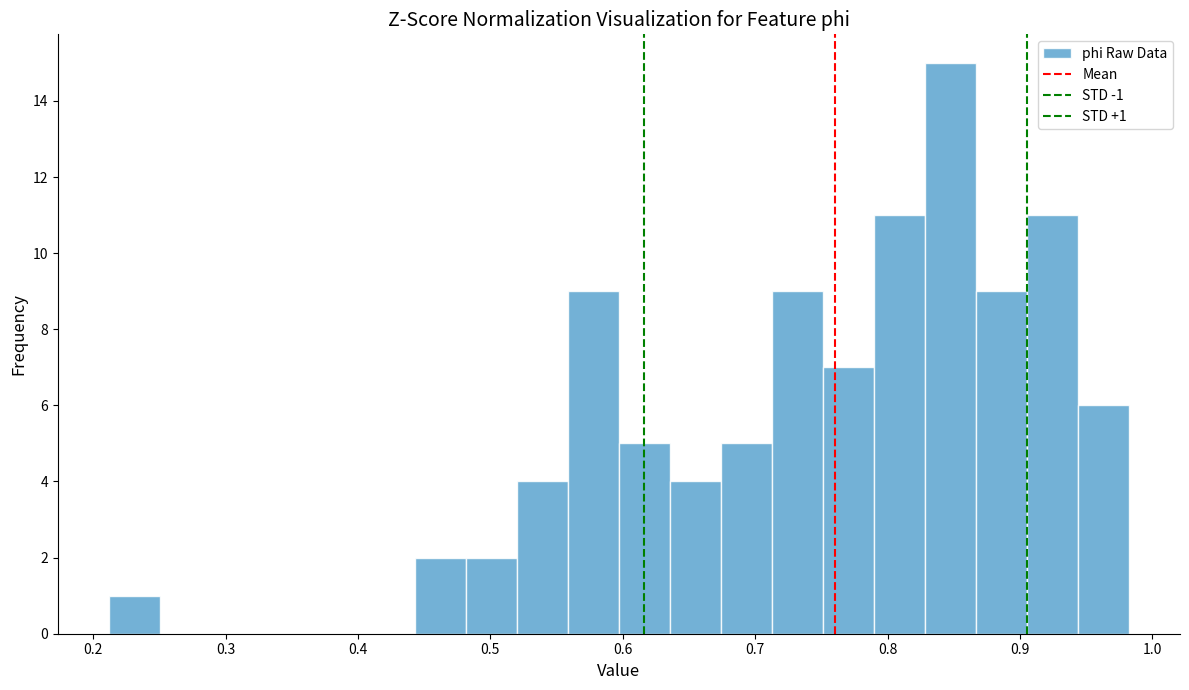

Read against the x-axis, roughly where is the centre of the tallest bar?

0.85